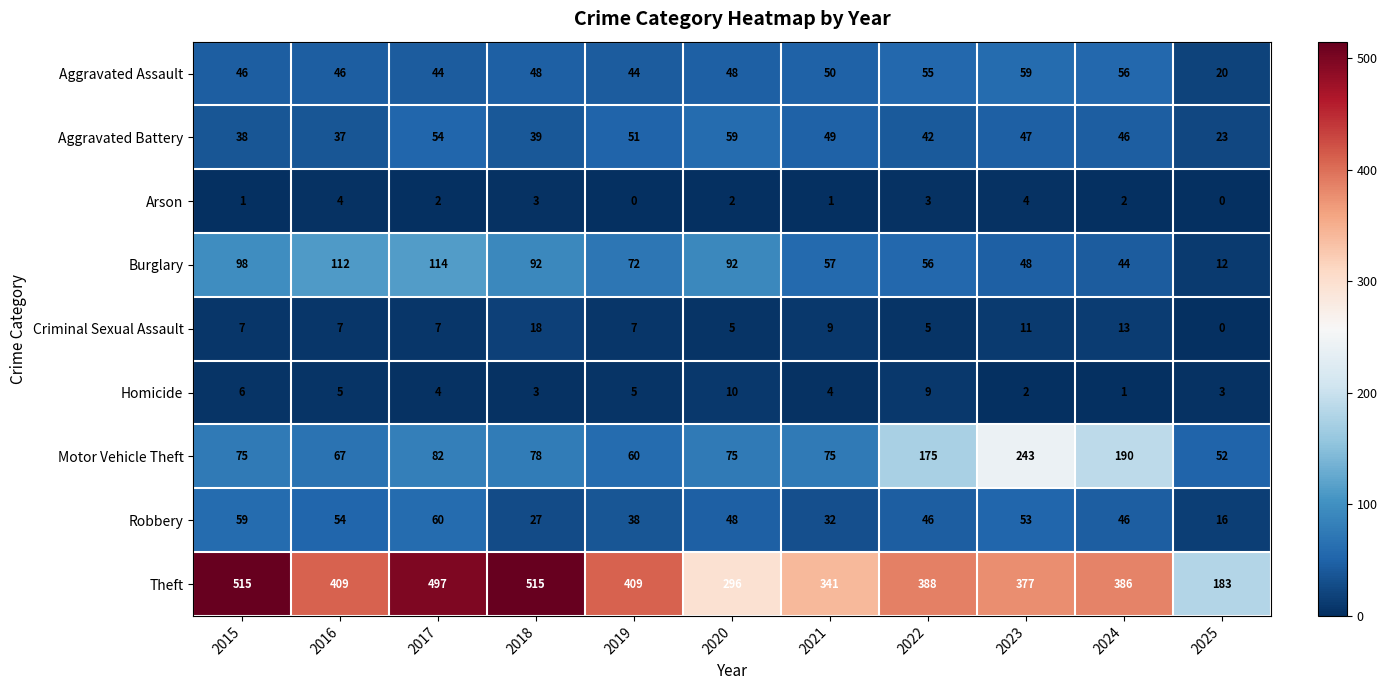

What is the lowest value of the Motor Vehicle Theft series?

52